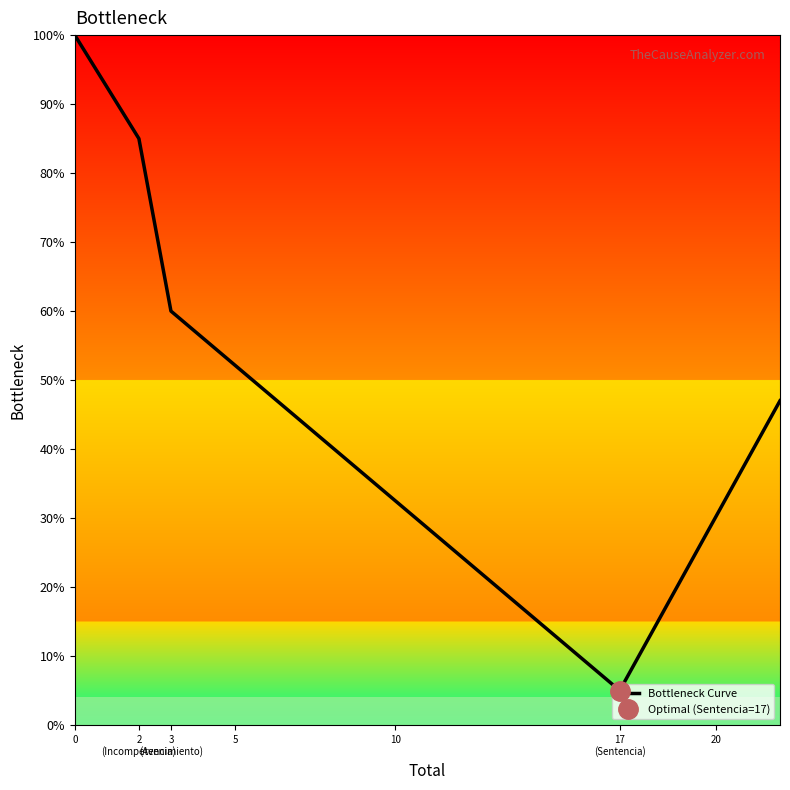

Reading left to right, extract all data points from this chart.

100	85	60	5	47